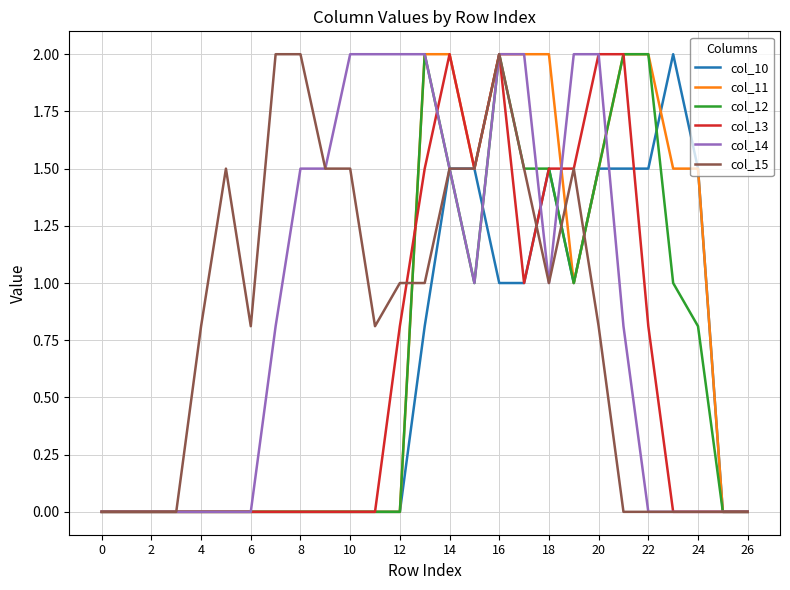

What is the maximum value shown in the chart?

2.0